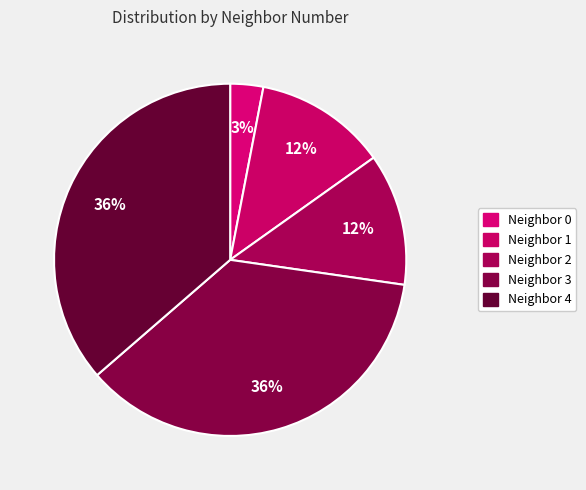

Count the number of slices in the pie.

5